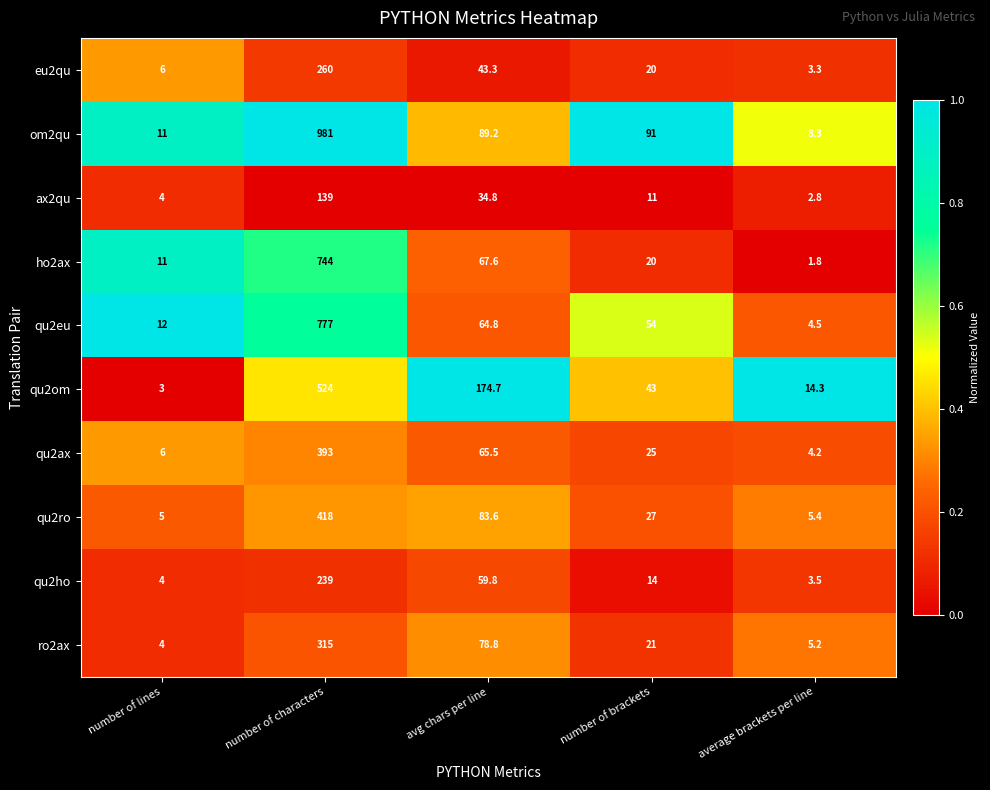

Where is ho2ax nearest to the value 372?

avg chars per line